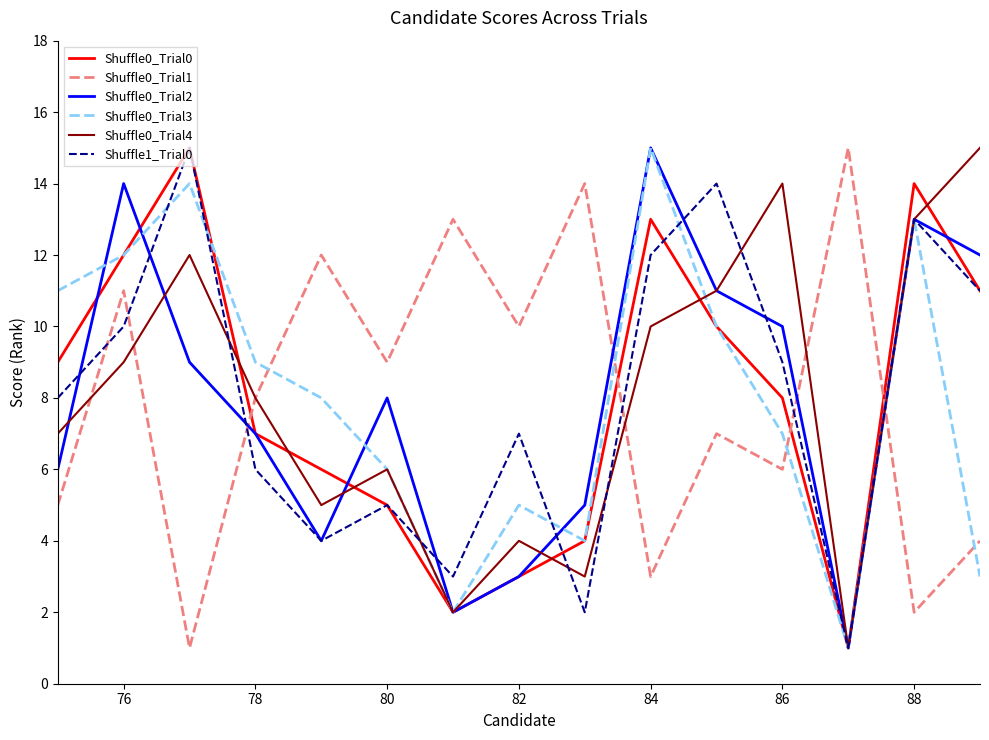

What is the highest value of the Shuffle0_Trial0 series?

15